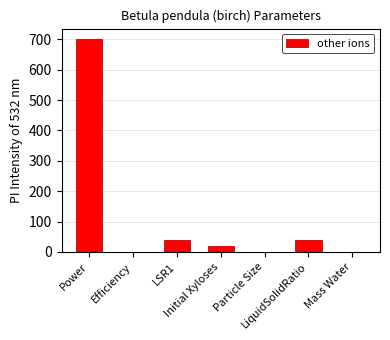

Is it true that the value at LSR1 is 40.0?

True